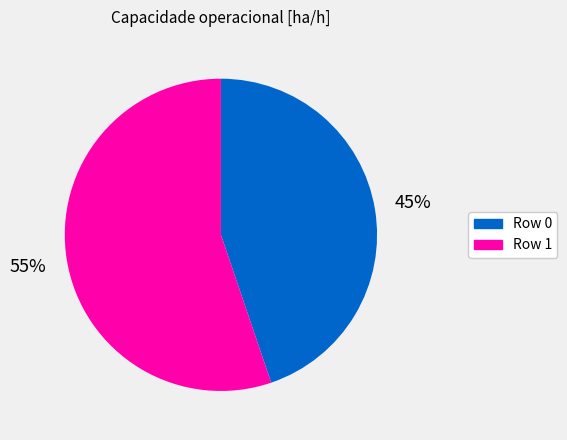

Is there any slice that represents more than half of the pie?

Yes